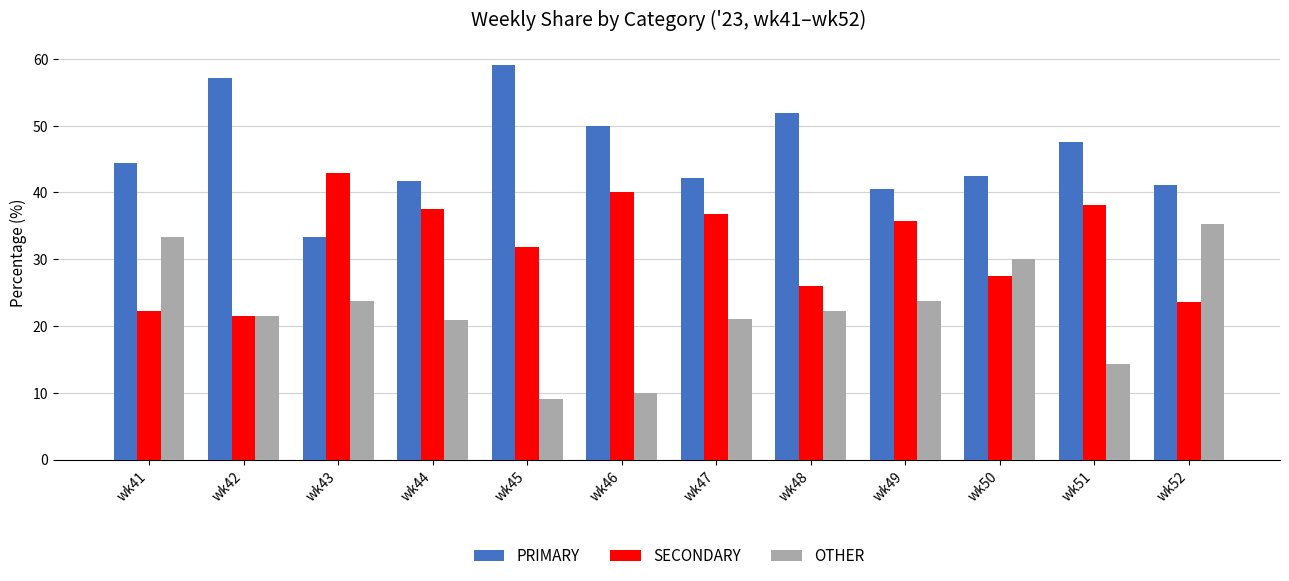

Are the bars horizontal?

No